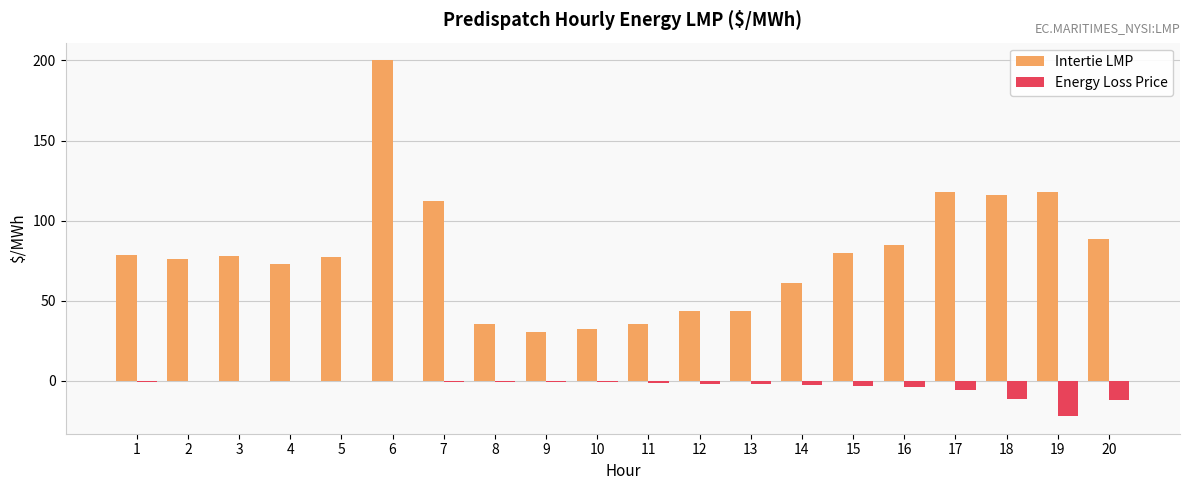

How many series are shown in this chart?

2